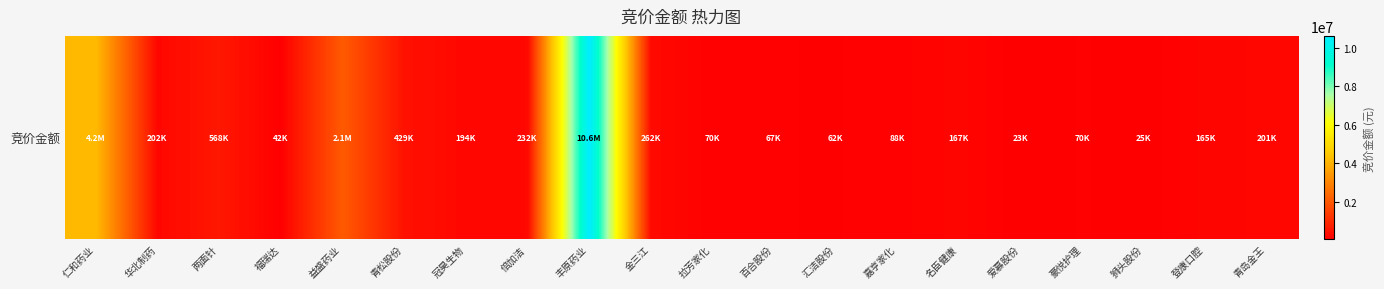

What is the minimum value shown in the chart?

23205